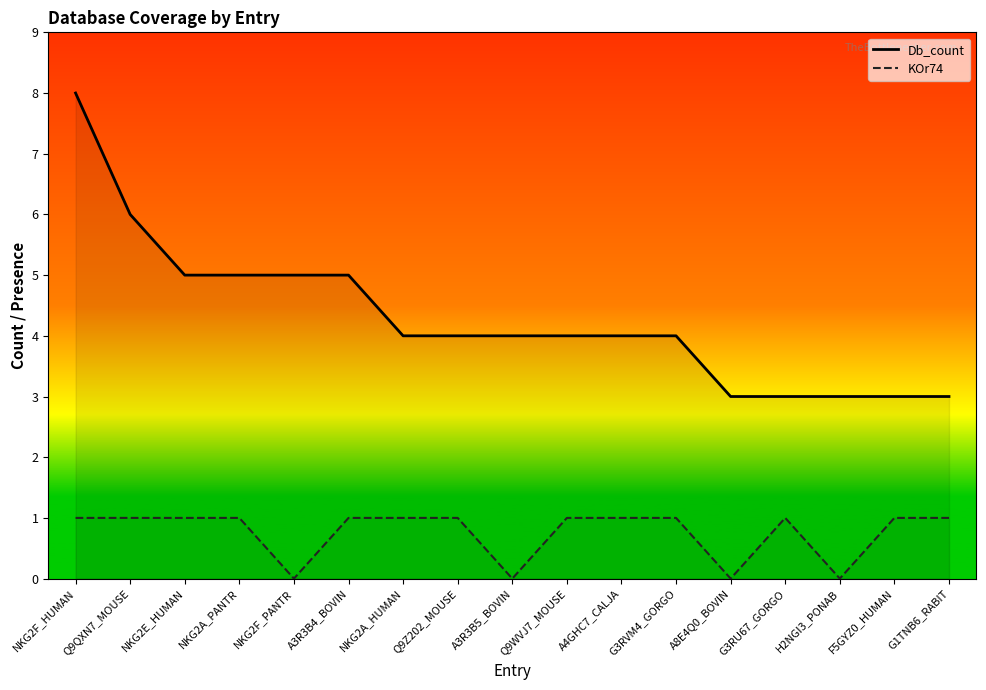

Is the value of KOr74 at NKG2A_HUMAN greater than the value of Db_count at G3RU67_GORGO?

No